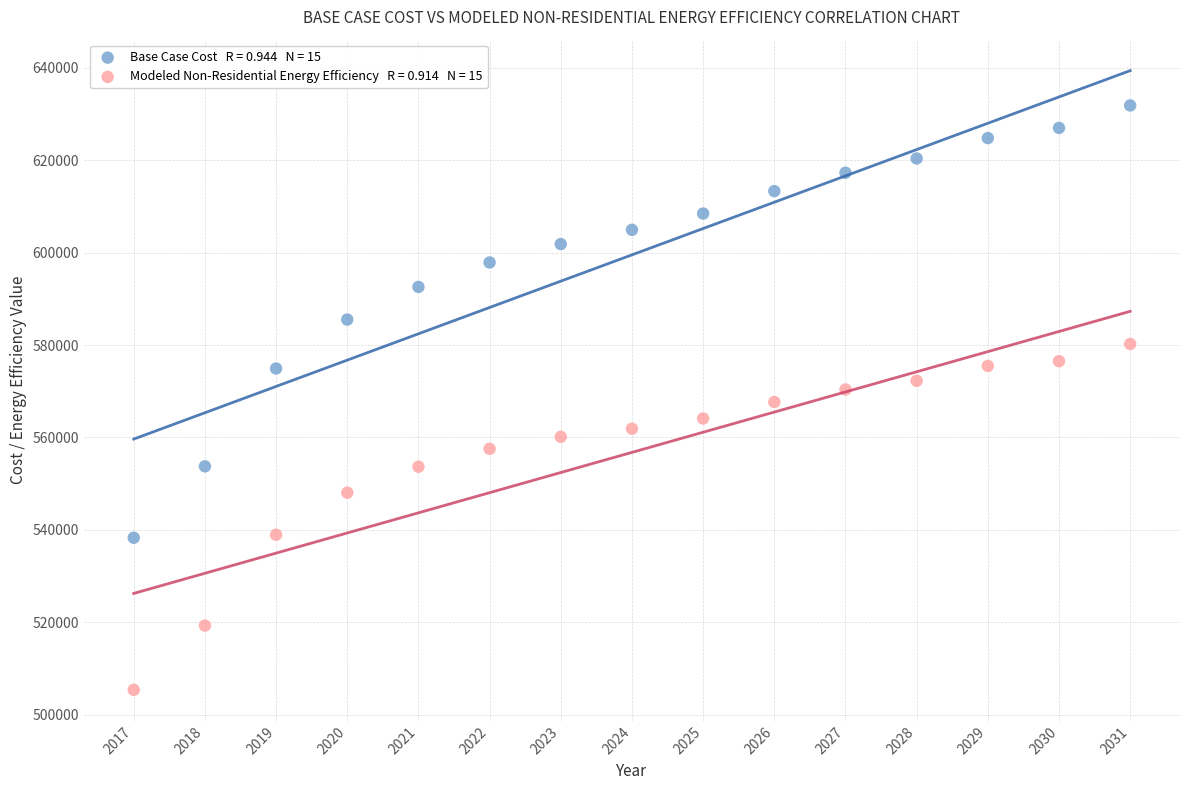

Across all data points, what is the range of X values (max minus min)?

14.0